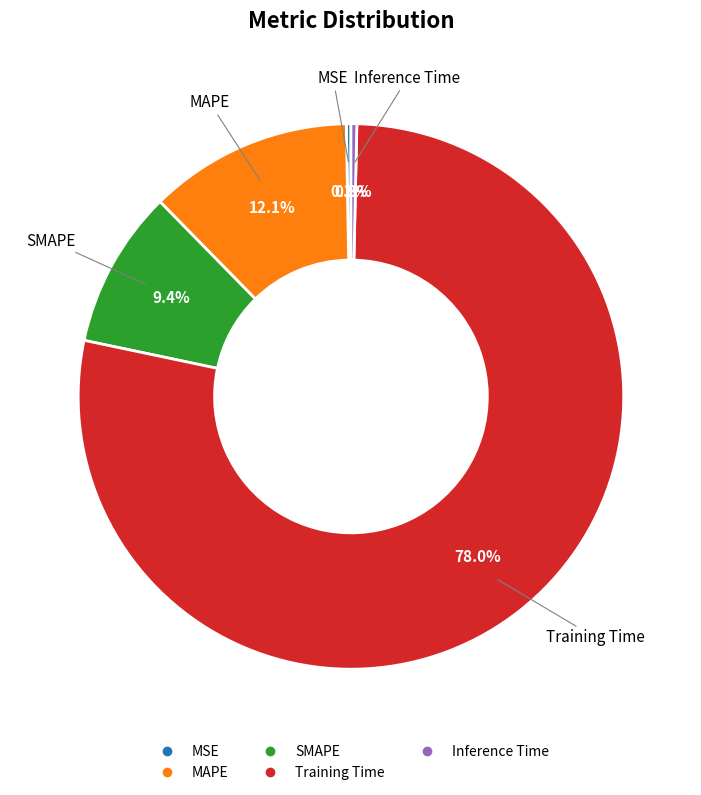

To the nearest percent, what is the average slice percentage?

20%